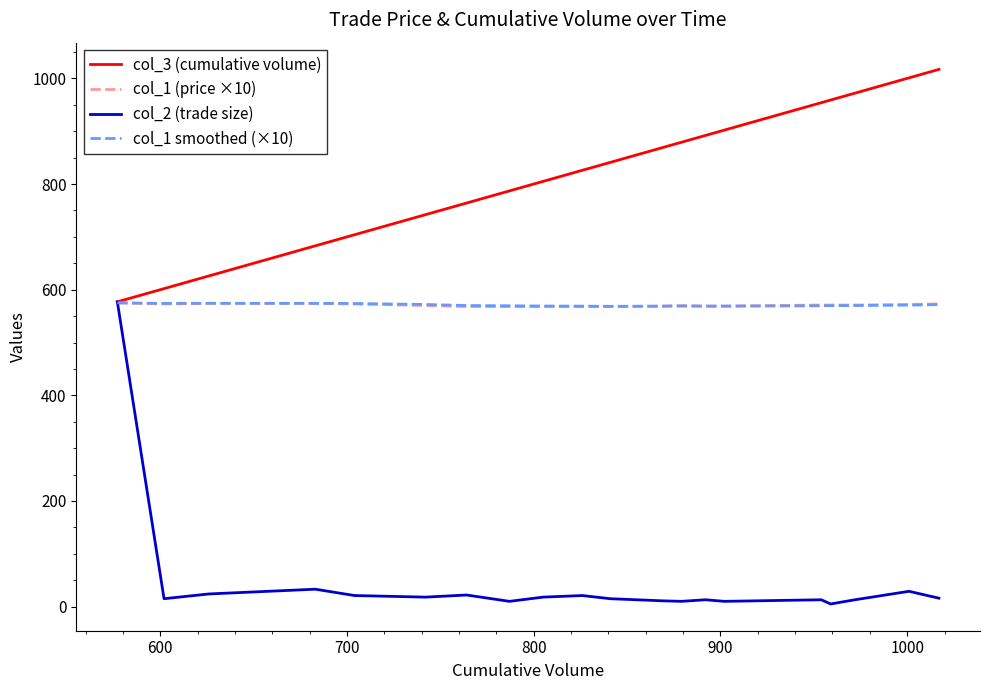

Does the chart display data point markers on the line(s)?

No